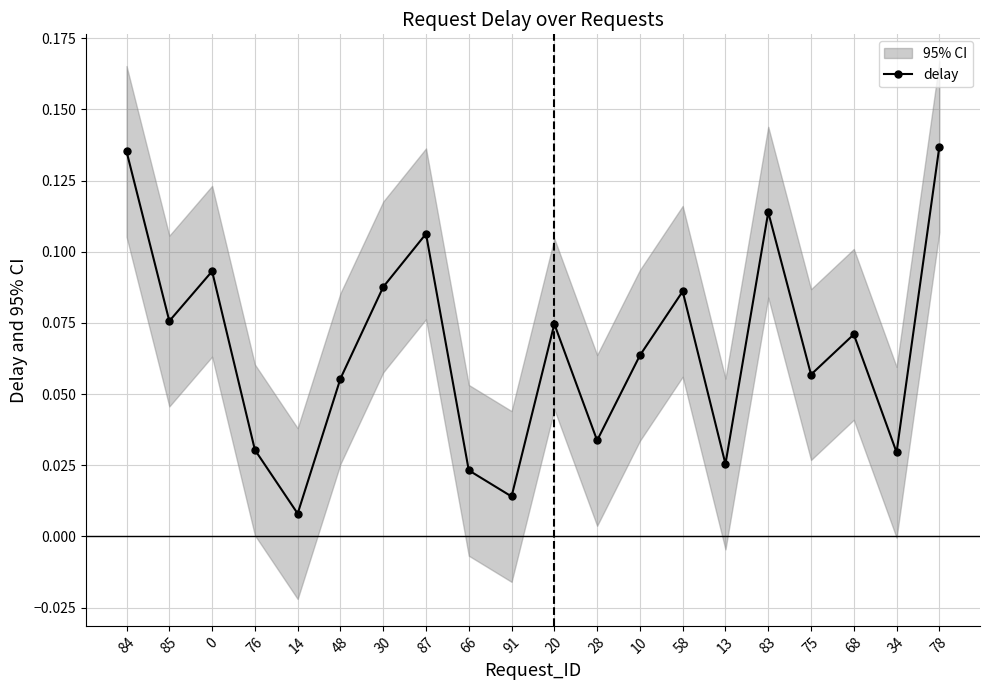

How many points are lower than both their immediate neighbors (excluding endpoints)?

7